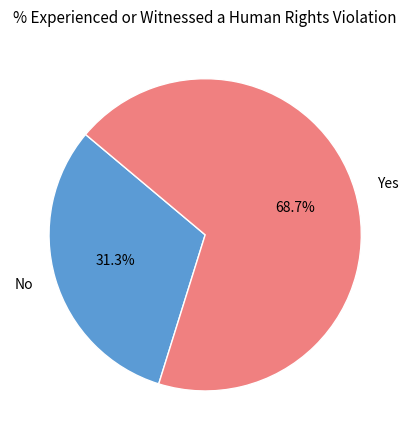

Rank the categories by value from highest to lowest.

Yes, No